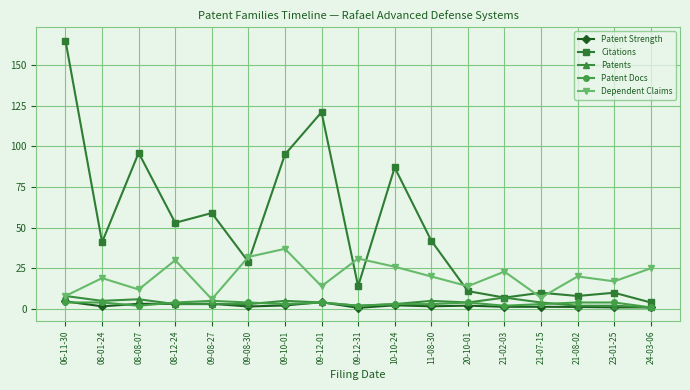

Does the chart have visible grid lines?

Yes